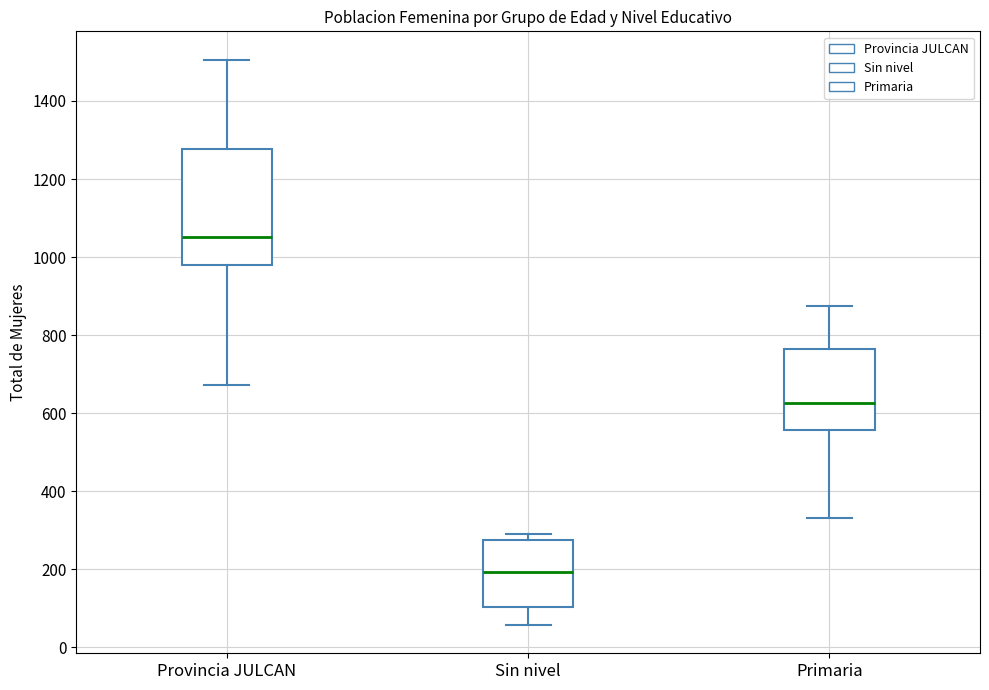

Where is the lower edge of the box for Sin nivel on the y-axis? The values are not printed on the chart, so give them approximately, as read against the axis.

100